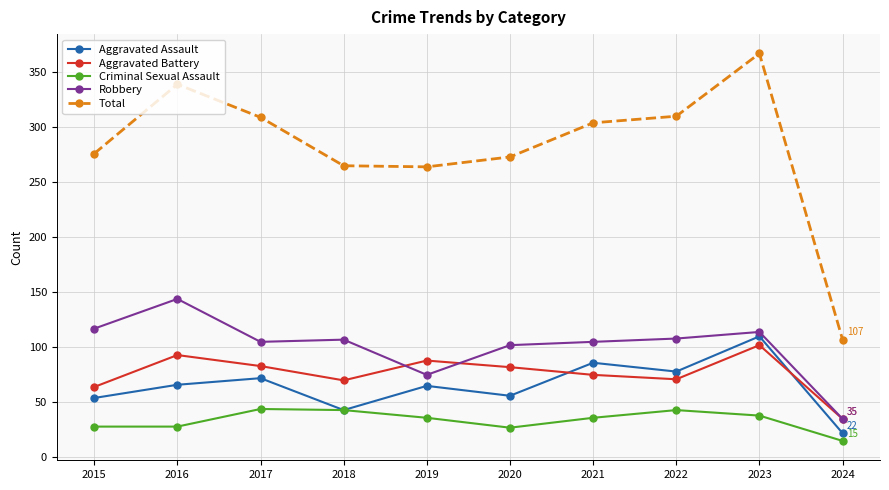

In Aggravated Assault, how many points are lower than both neighbors (excluding endpoints)?

3